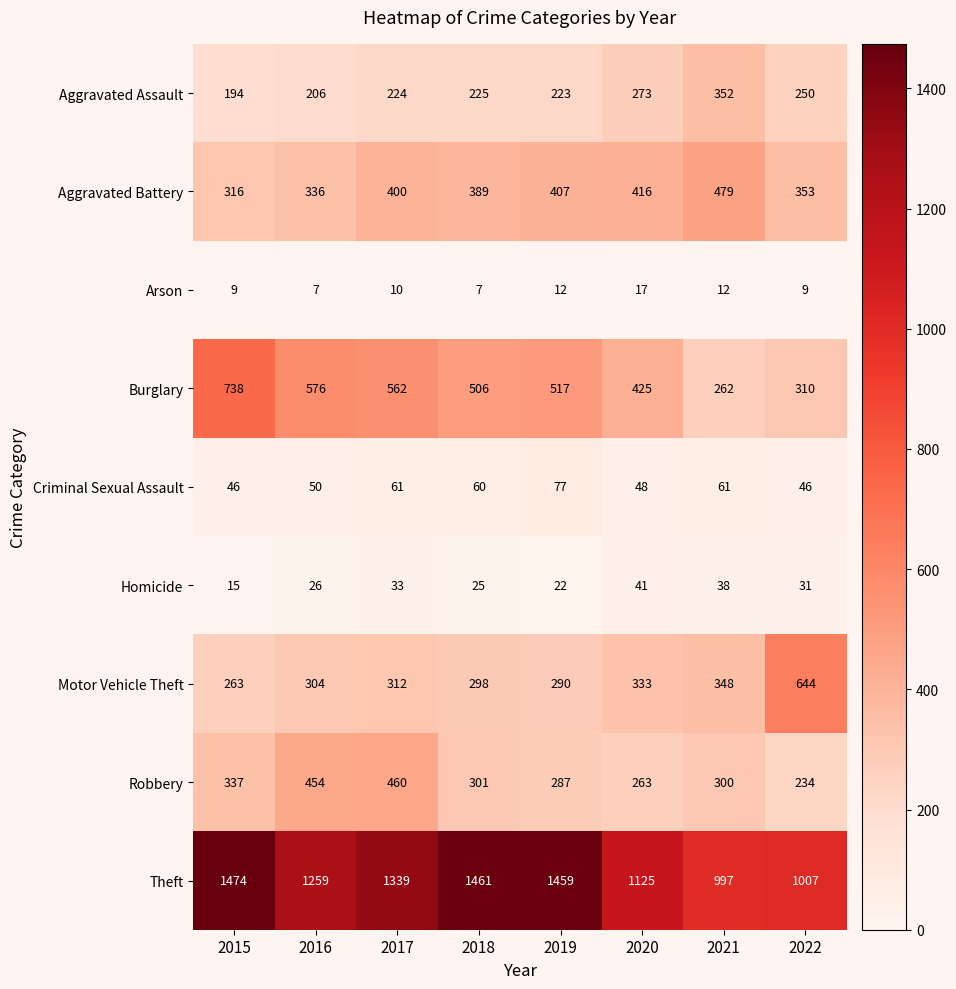

What is the sum of all Robbery values?

2636